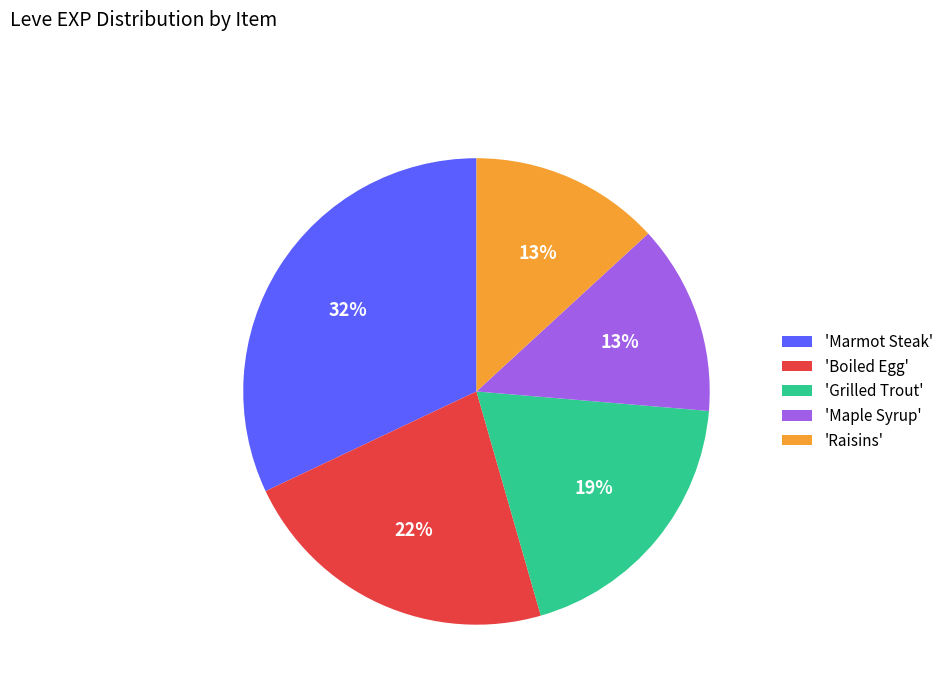

What is the ratio of the value at 'Grilled Trout' to the value at 'Maple Syrup'?

1.5